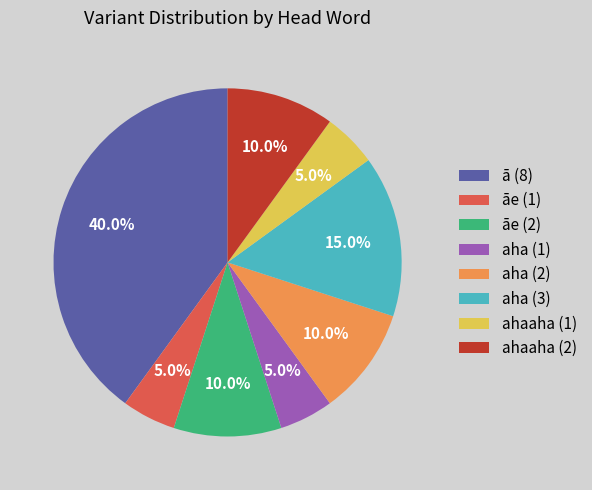

Which slice is the largest?

ā (8)